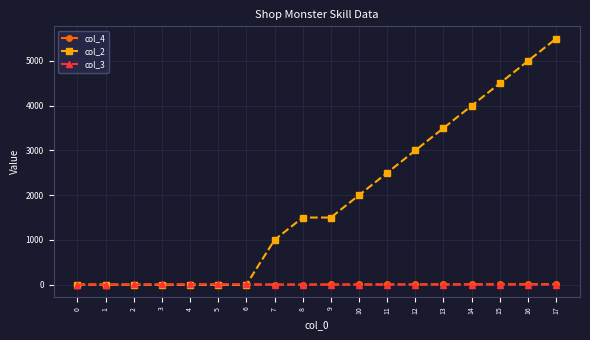

Which series has the largest range (max minus min)?

col_2